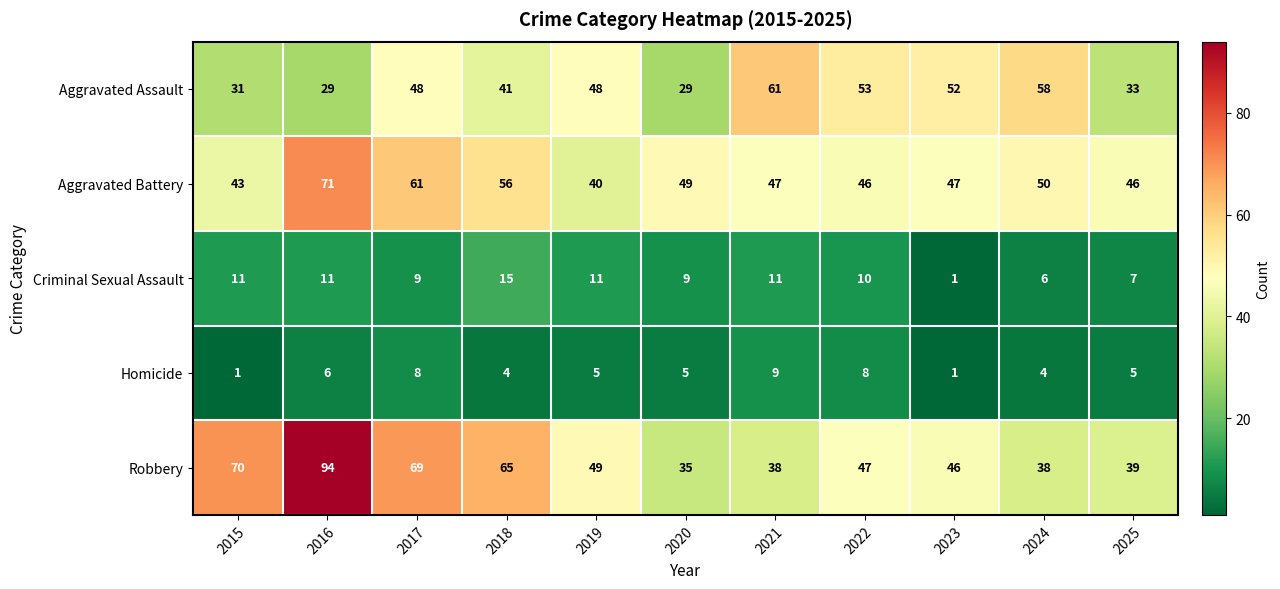

What is the difference between the second highest and minimum values in the Robbery series?

35